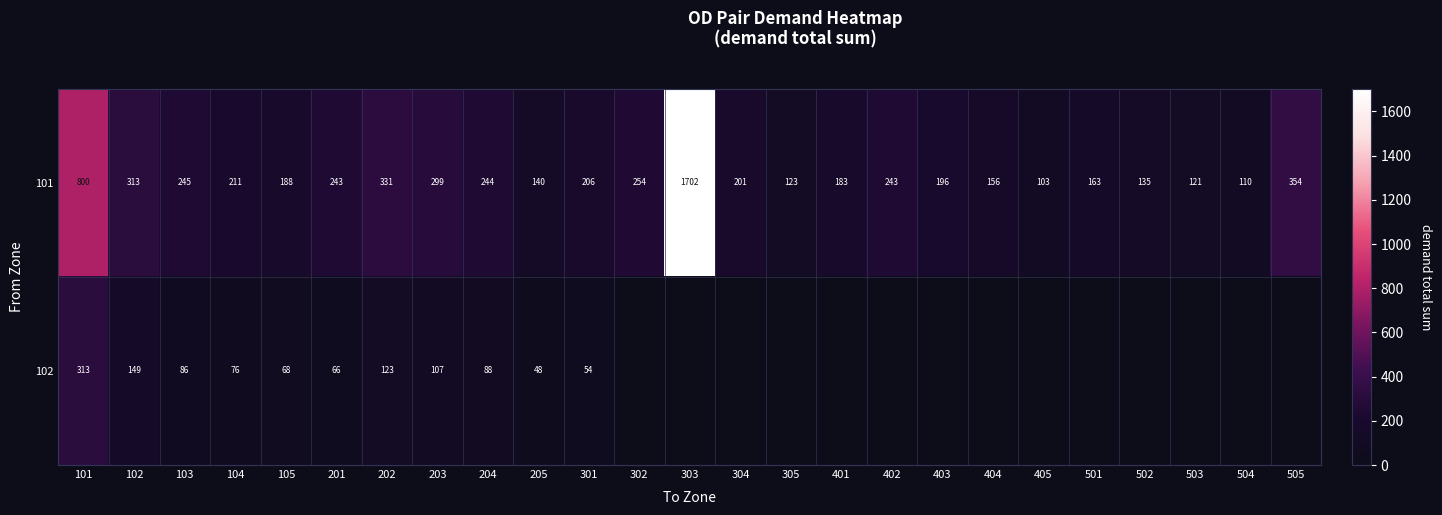

What is the difference between the 101 values at 201 and 505?

111